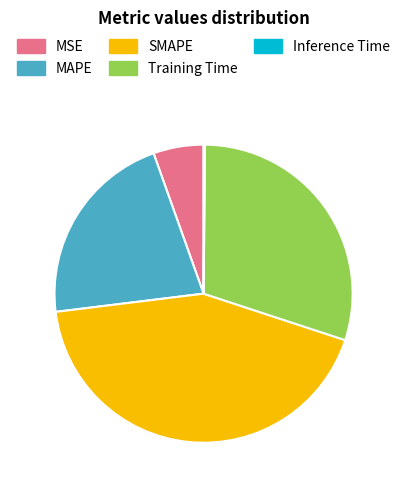

Approximately how many times larger is the value at SMAPE compared to Training Time?

1.4